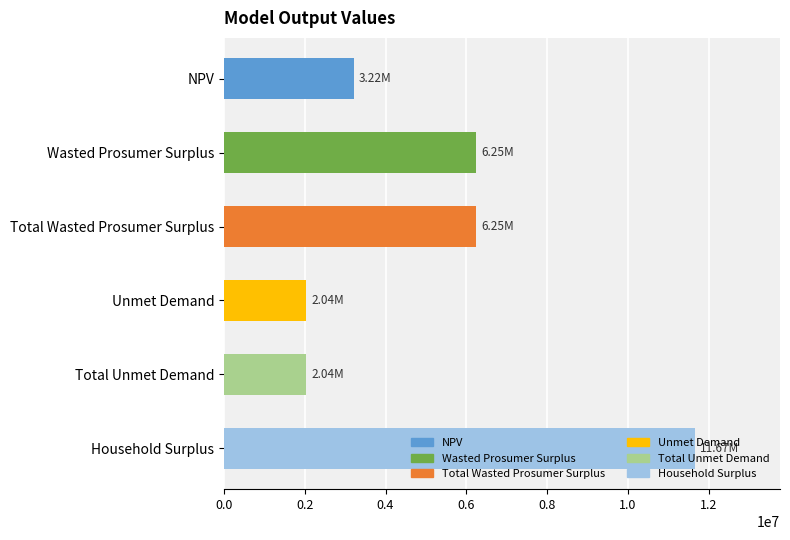

What is the label of the 4th bar from the top?

Unmet Demand